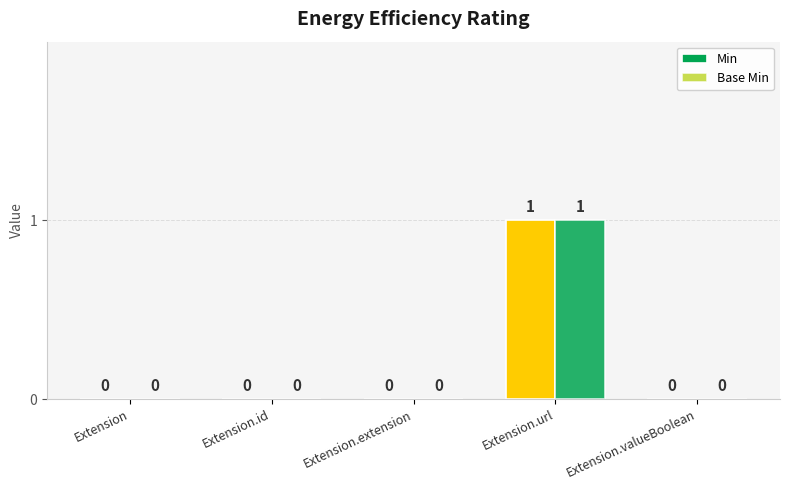

What is the value of the Base Min bar at the 4th from the left?

1